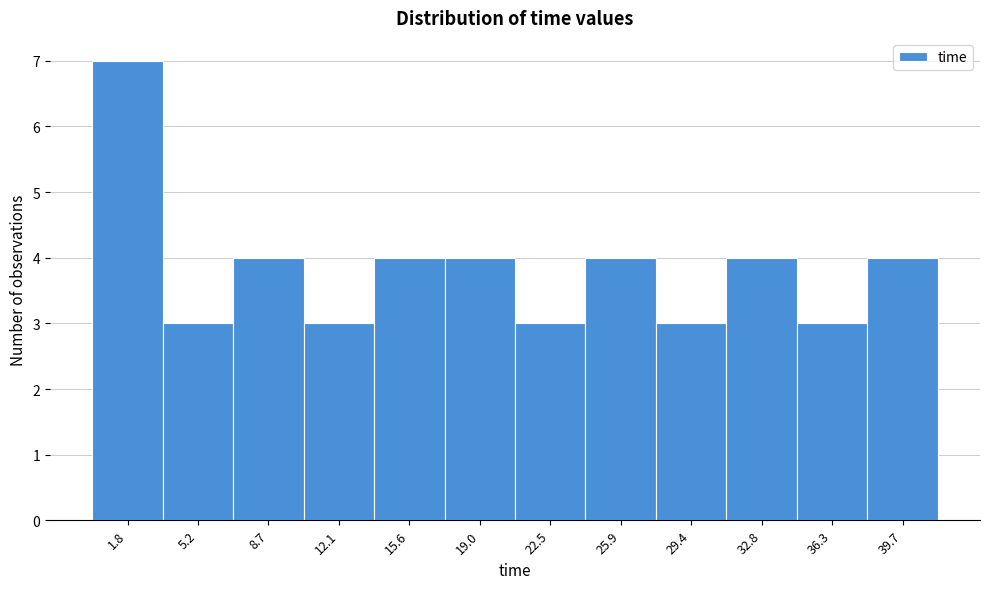

Reading left to right, transcribe this chart: for each bar, give the range it covers on the x-axis and its height. Neither the bar edges nor the heights are printed on the chart, so give them approximately, as read against the axes.

0.0 to 3.5: 7
3.5 to 7.0: 3
7.0 to 10.5: 4
10.5 to 14.0: 3
14.0 to 17.5: 4
17.5 to 21.0: 4
21.0 to 24.0: 3
24.0 to 27.5: 4
27.5 to 31.0: 3
31.0 to 34.5: 4
34.5 to 38.0: 3
38.0 to 41.5: 4